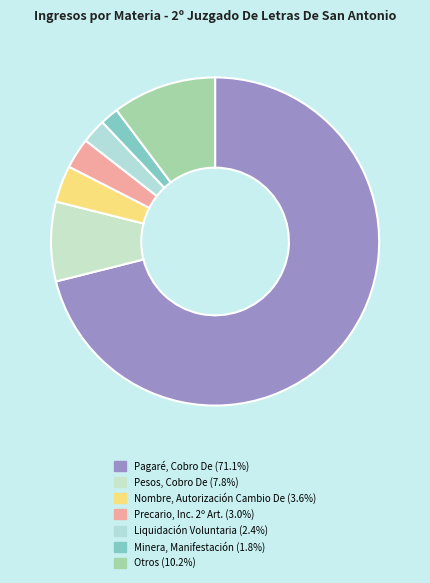

Count the number of slices in the pie.

7